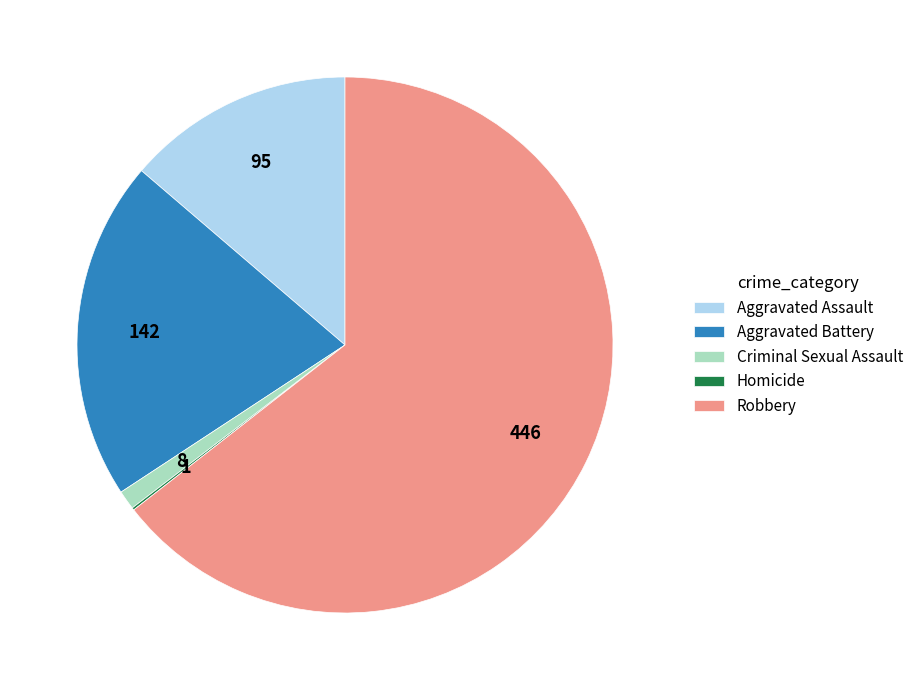

Which slice is the largest?

Robbery